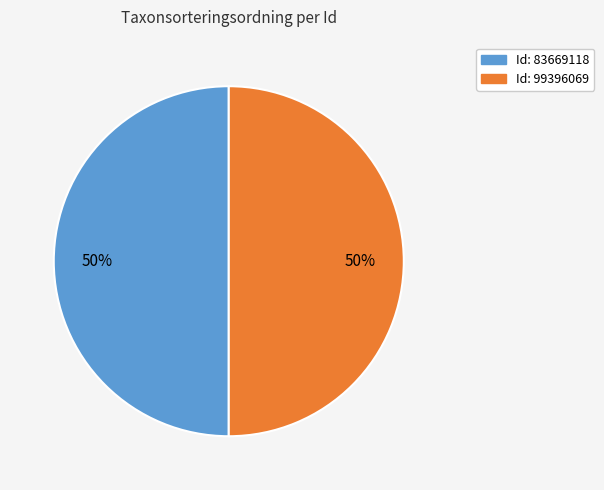

To the nearest percent, what is the average slice percentage?

50%